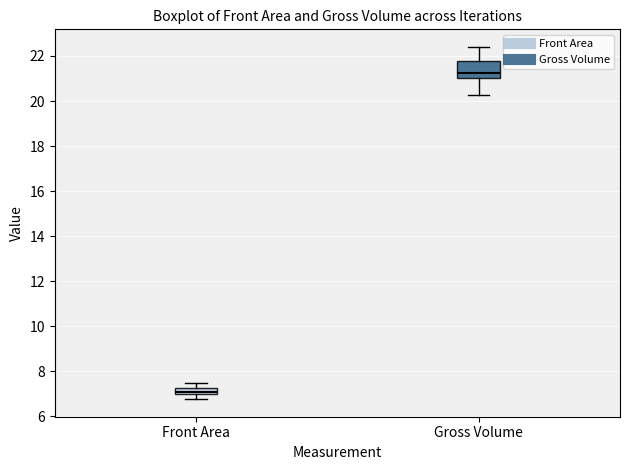

Where does the upper whisker of the box for Front Area end on the y-axis? The values are not printed on the chart, so give them approximately, as read against the axis.

7.4